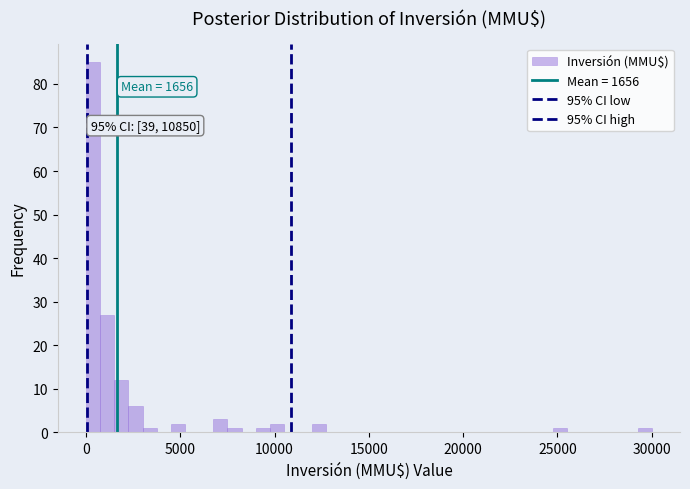

Read against the x-axis, roughly where is the centre of the tallest bar?

500